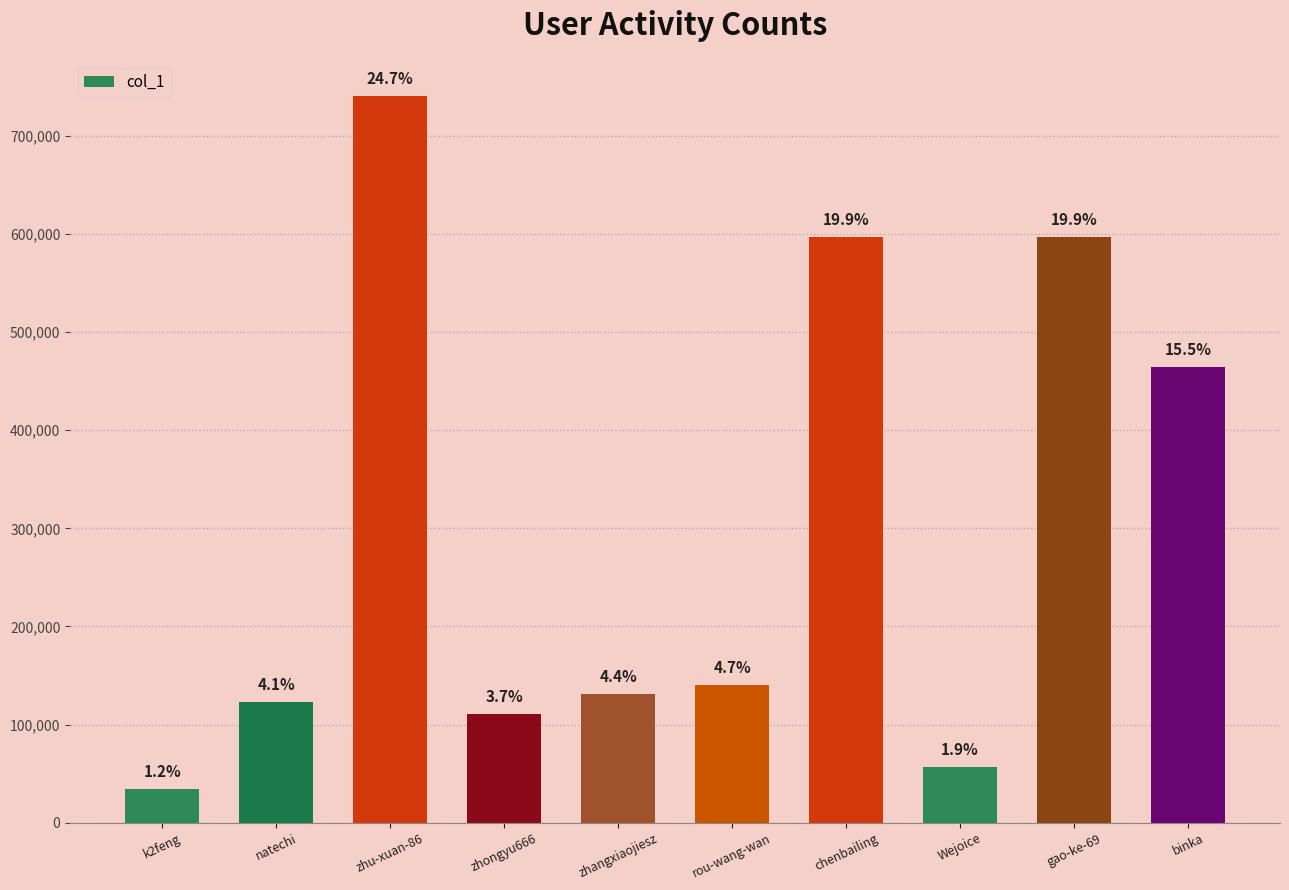

Rank the categories by value from highest to lowest.

zhu-xuan-86, chenbailing, gao-ke-69, binka, rou-wang-wan, zhangxiaojiesz, natechi, zhongyu666, Wejoice, k2feng